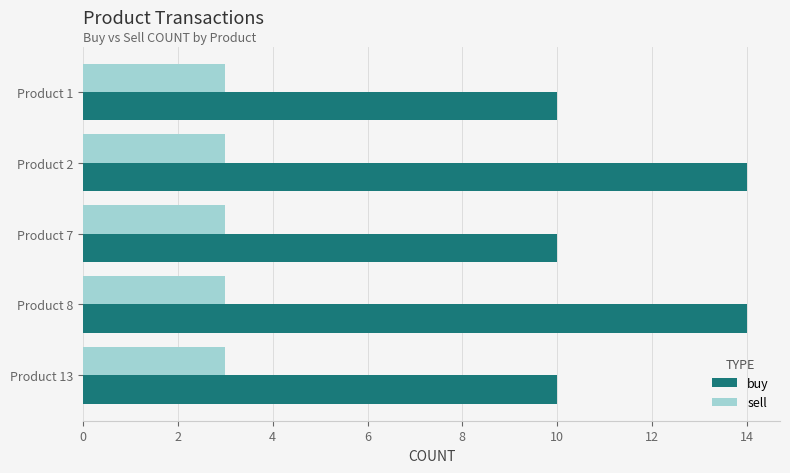

Which series has the largest total across all categories?

buy